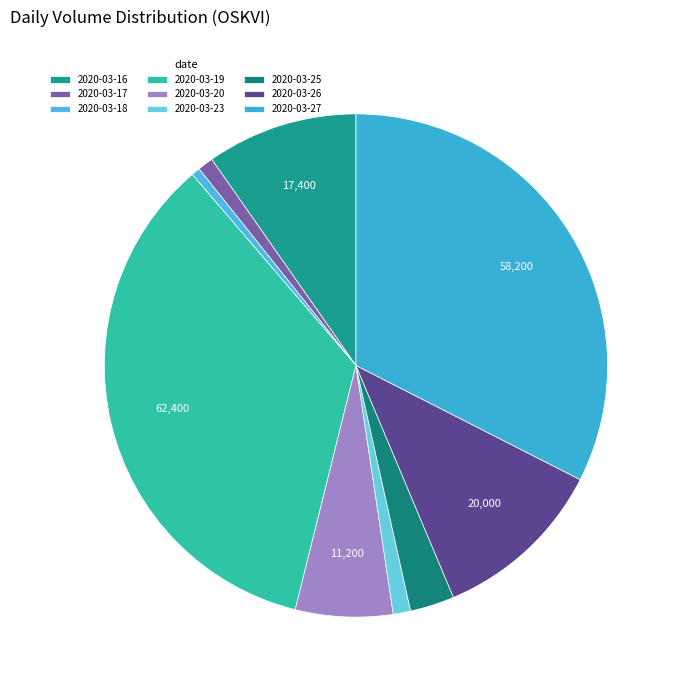

To the nearest percent, what is the difference between the largest and smallest slice percentages?

34%